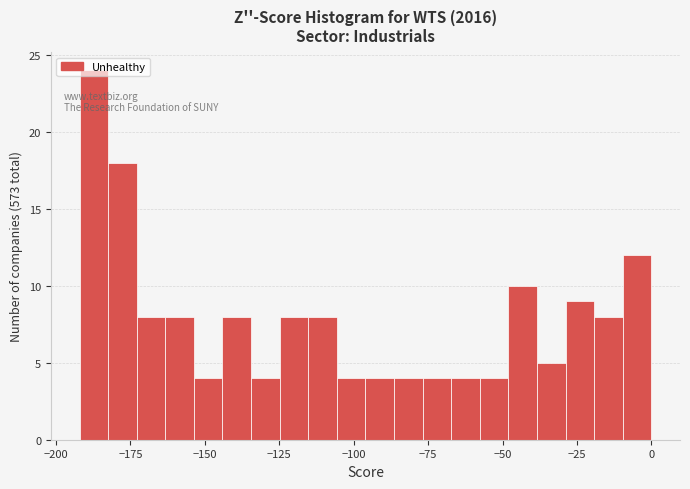

Read against the x-axis, roughly where is the centre of the tallest bar?

-185